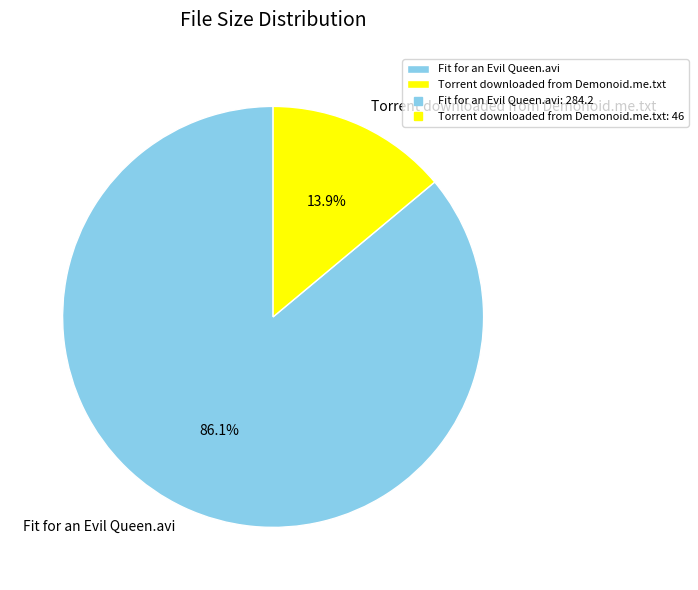

To the nearest percent, what is the difference between the Torrent downloaded from Demonoid.me.txt and Fit for an Evil Queen.avi slice percentages?

72%